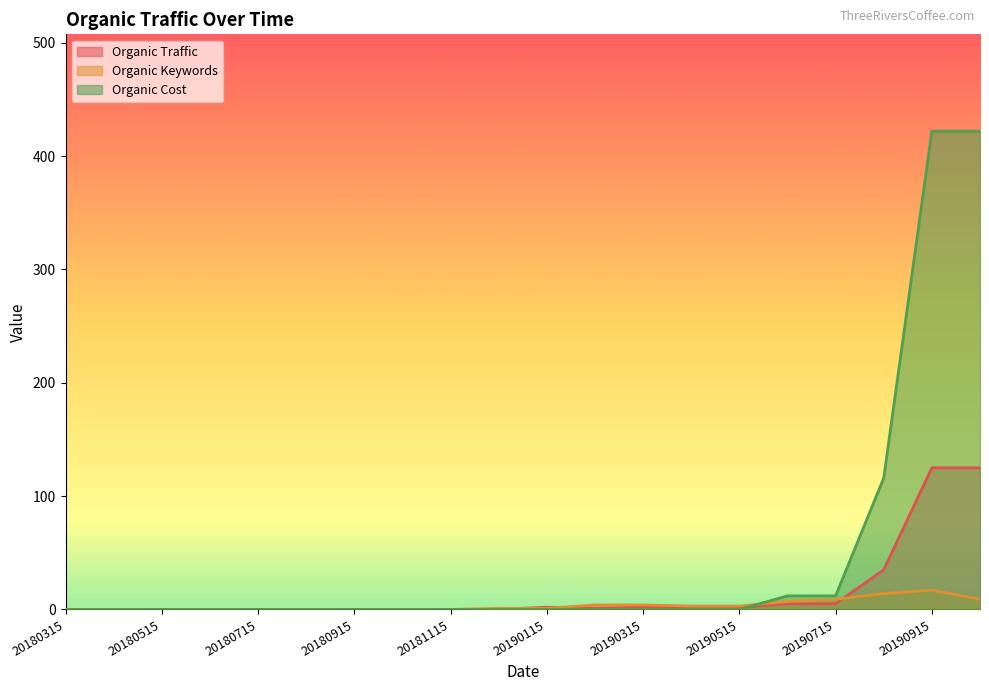

Is the value of Organic Keywords at 20180515 greater than the value of Organic Cost at 20190915?

No